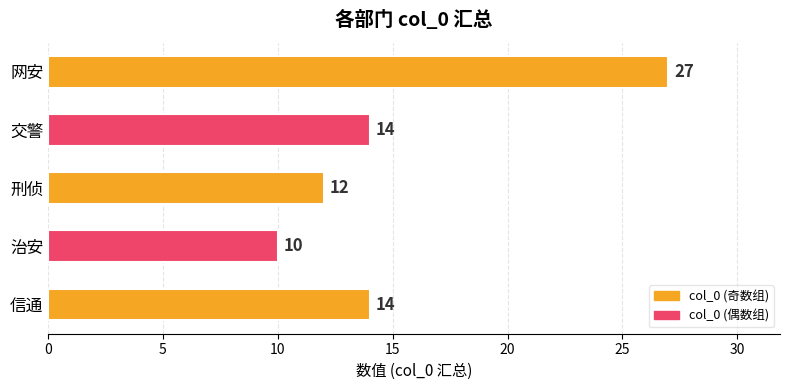

Reading bottom to top, extract all data points from this chart.

14	10	12	14	27